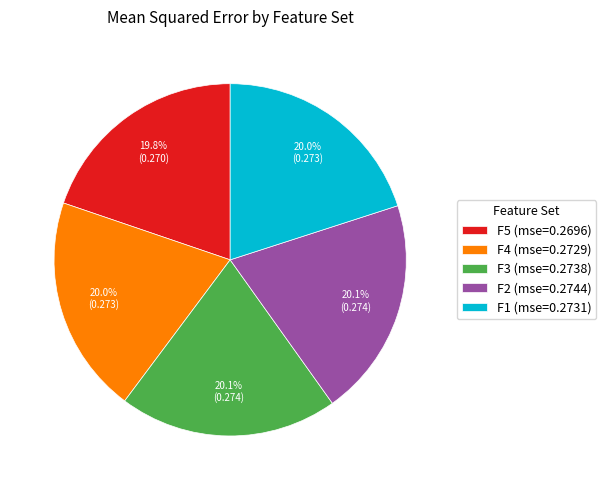

Is there a majority slice in this chart?

No